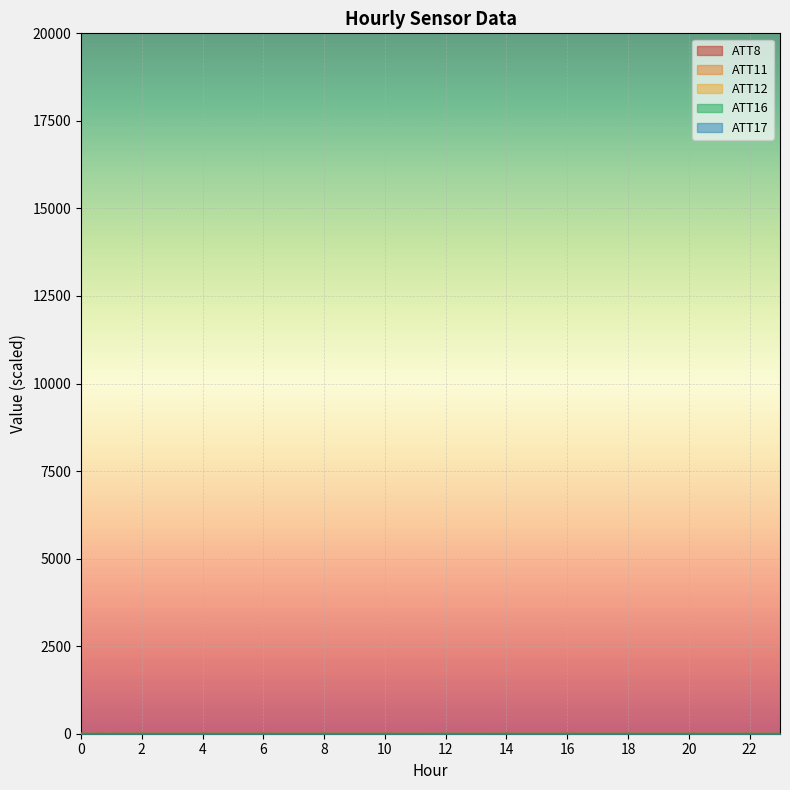

True or false: ATT11 has a value of 2.0 at 20.

False